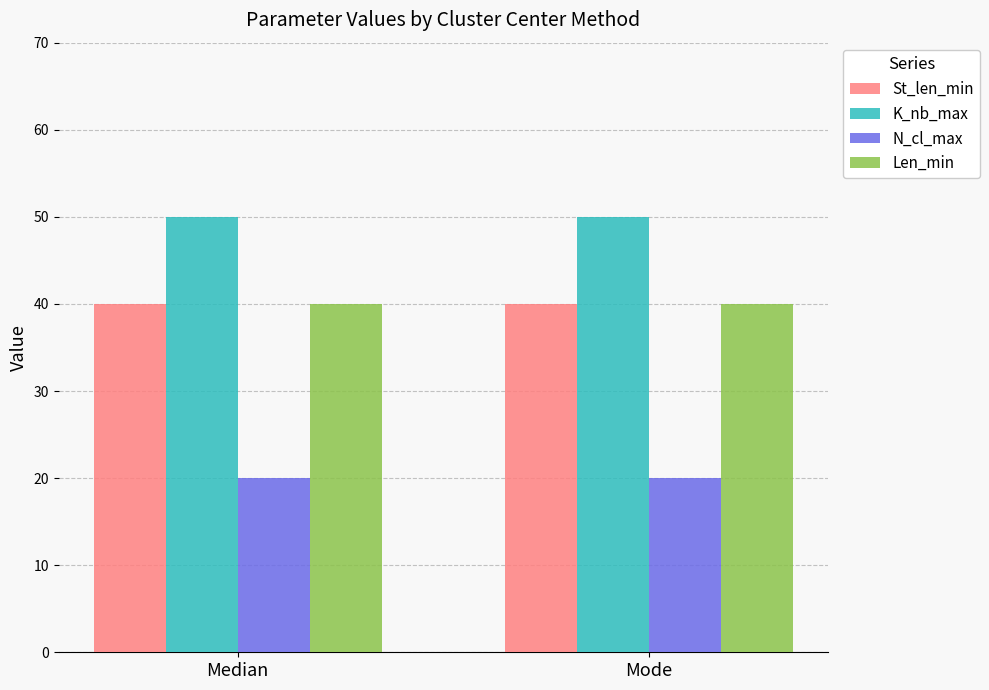

Reading left to right, transcribe all the data shown in this chart.

St_len_min: 40	40
K_nb_max: 50	50
N_cl_max: 20	20
Len_min: 40	40